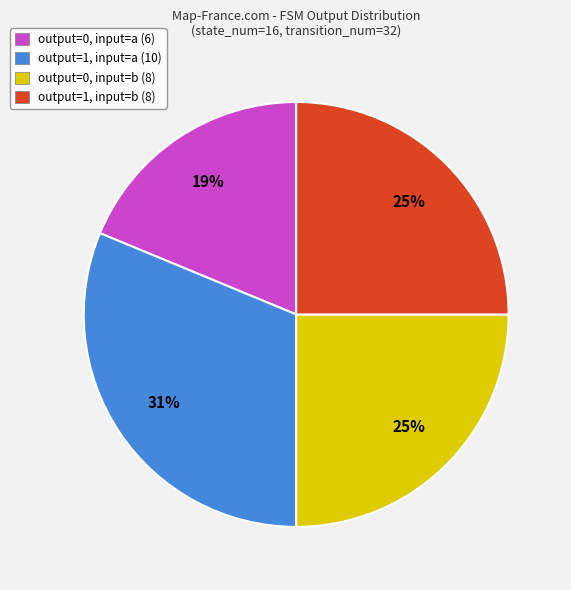

Is output=0, input=a (6) the majority of the pie?

No